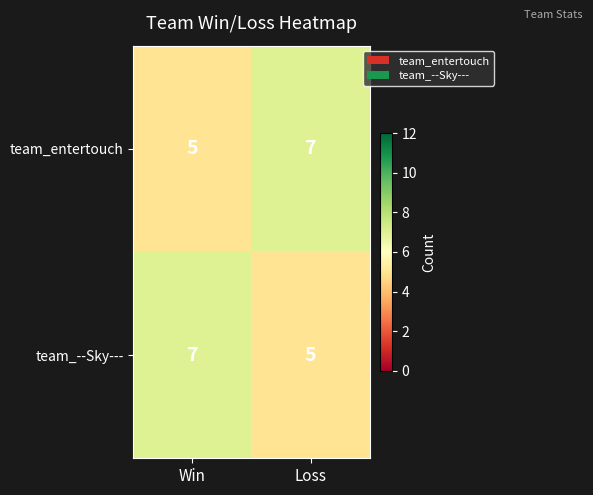

The value of team_--Sky--- at Loss is 8. True or false?

False